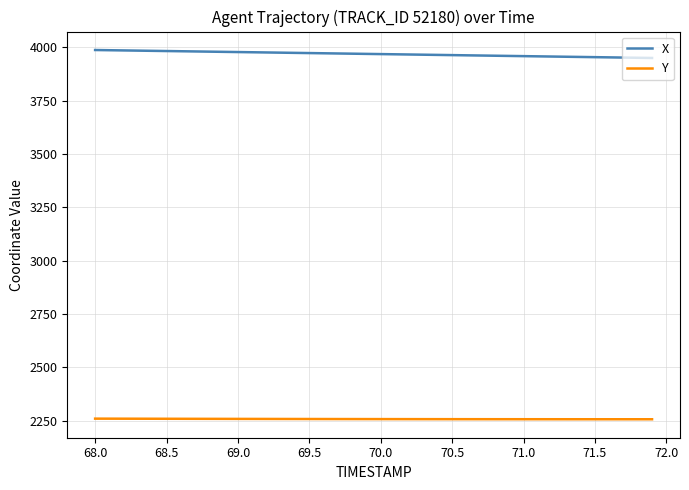

True or false: Y and X intersect in this chart.

False